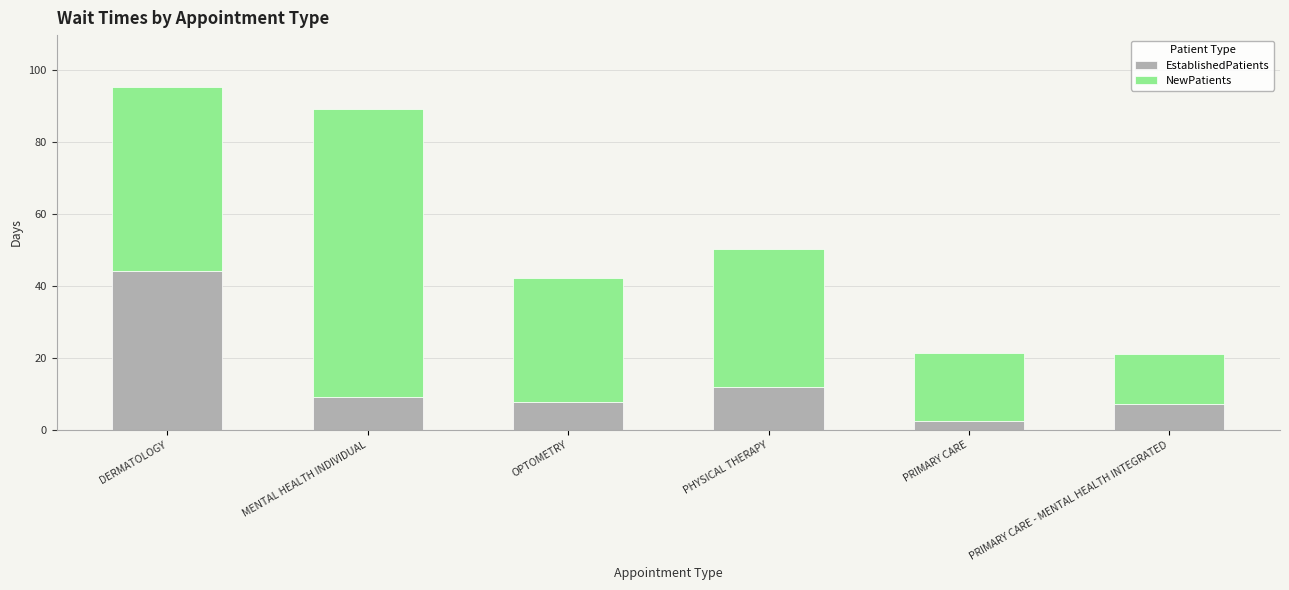

How many bars are there in total?

6